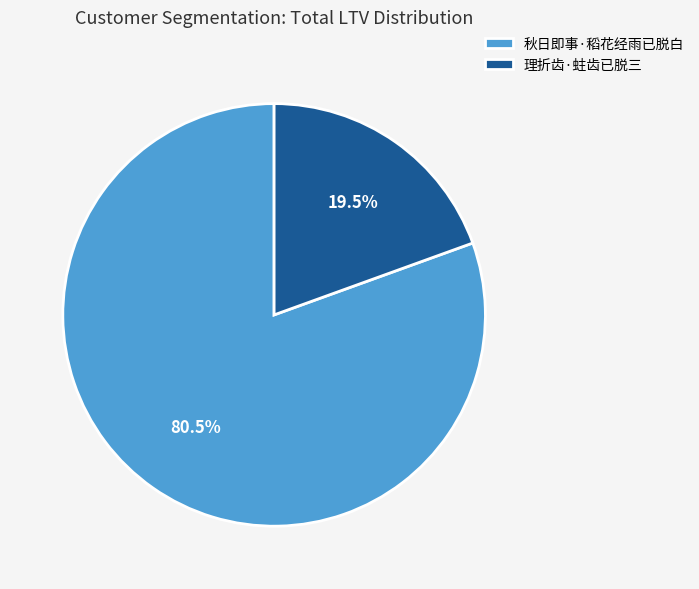

Combined, what portion of the pie is 理折齿·蛀齿已脱三 and 秋日即事·稻花经雨已脱白?

100.0%